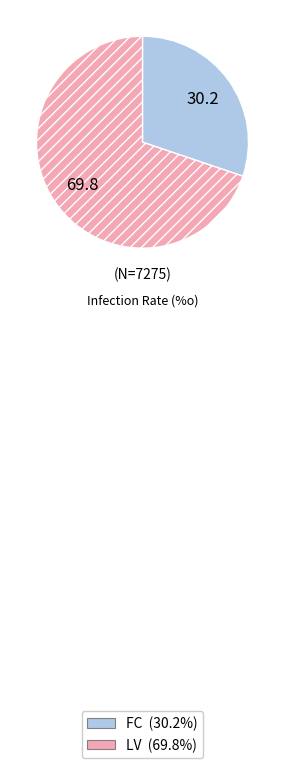

Is the sum of FC and LV greater than half?

Yes